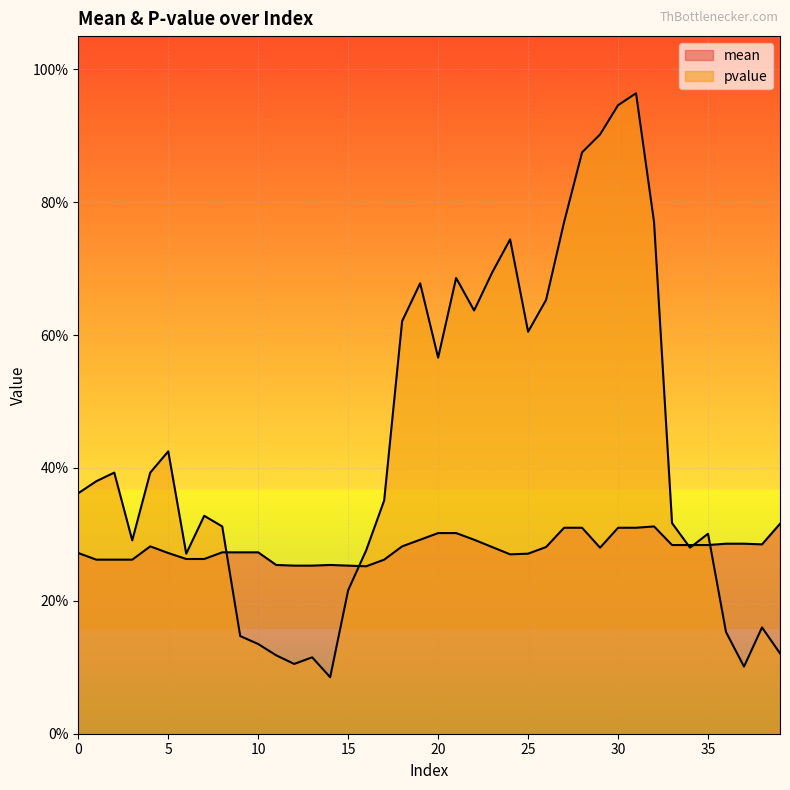

Does the chart display data point markers on the line(s)?

No